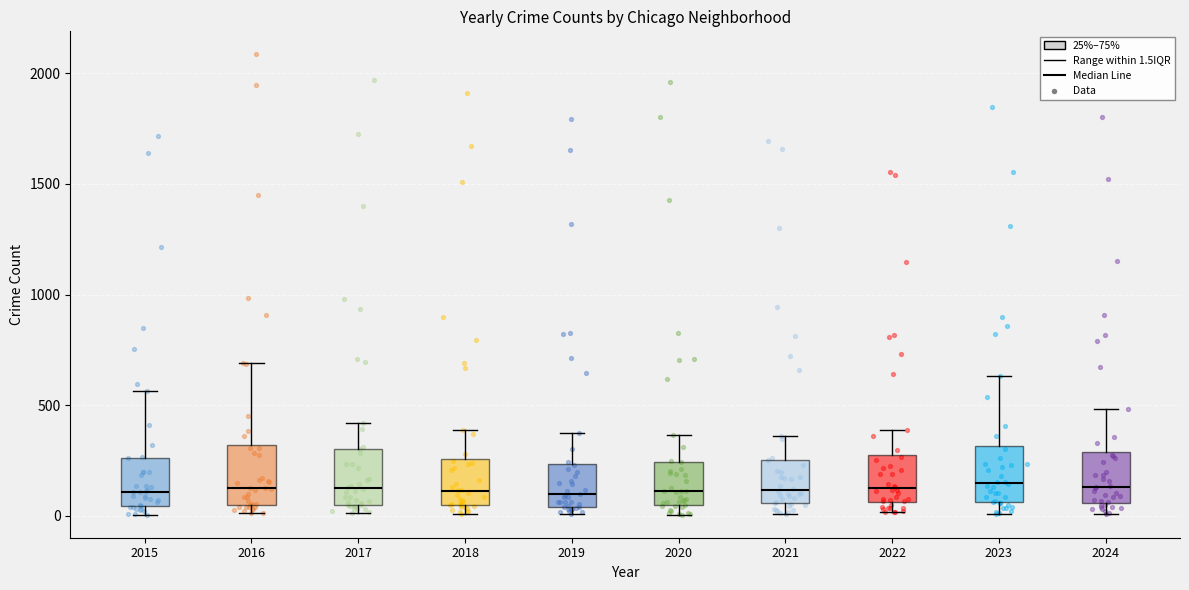

Reading left to right, transcribe this box plot: for each box, give where its median line is, the range the box spans, and where its two whiskers end, as read against the y-axis. The values are not printed on the chart, so give them approximately, as read against the axis.

2015: median 100, box 50 to 250, whiskers 0 to 550
2016: median 150, box 50 to 300, whiskers 0 to 700
2017: median 100, box 50 to 300, whiskers 0 to 400
2018: median 100, box 50 to 250, whiskers 0 to 400
2019: median 100, box 50 to 250, whiskers 0 to 400
2020: median 100, box 50 to 250, whiskers 0 to 350
2021: median 100, box 50 to 250, whiskers 0 to 350
2022: median 100, box 50 to 250, whiskers 0 to 400
2023: median 150, box 50 to 300, whiskers 0 to 650
2024: median 150, box 50 to 300, whiskers 0 to 500